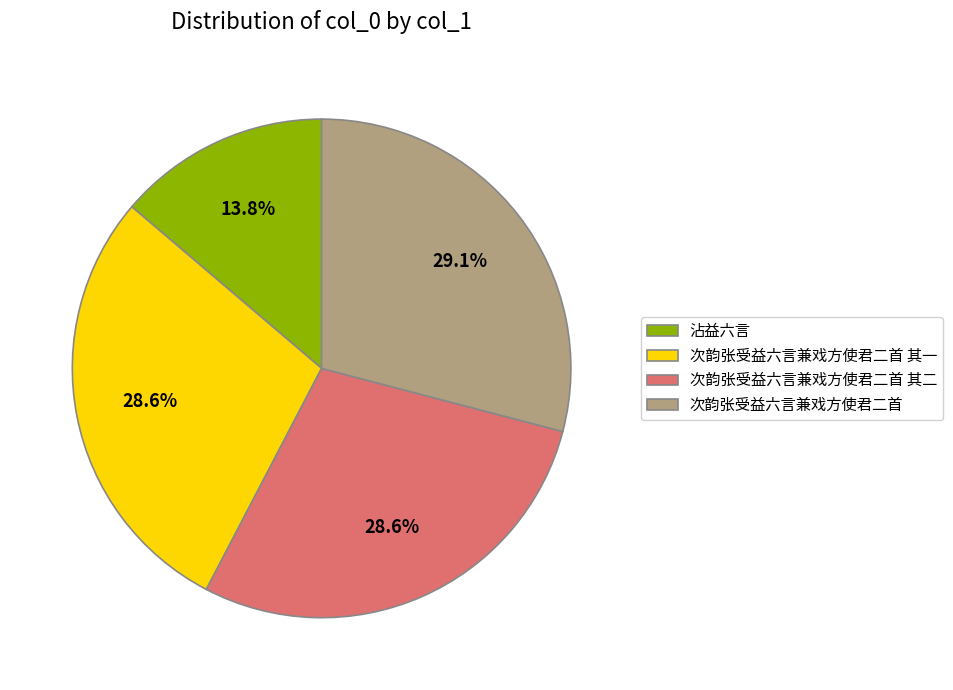

Is there any slice that represents more than half of the pie?

No